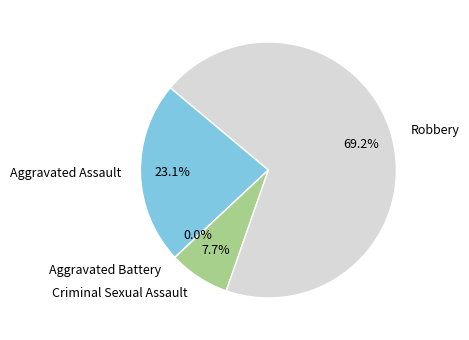

Rank the categories by value from lowest to highest.

Aggravated Battery, Criminal Sexual Assault, Aggravated Assault, Robbery